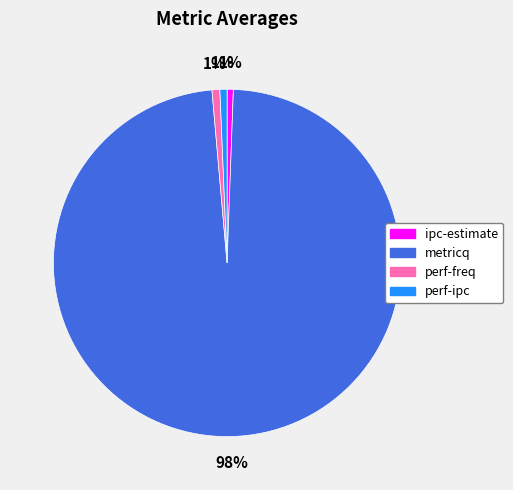

To the nearest percent, what percentage of the pie is ipc-estimate?

1%